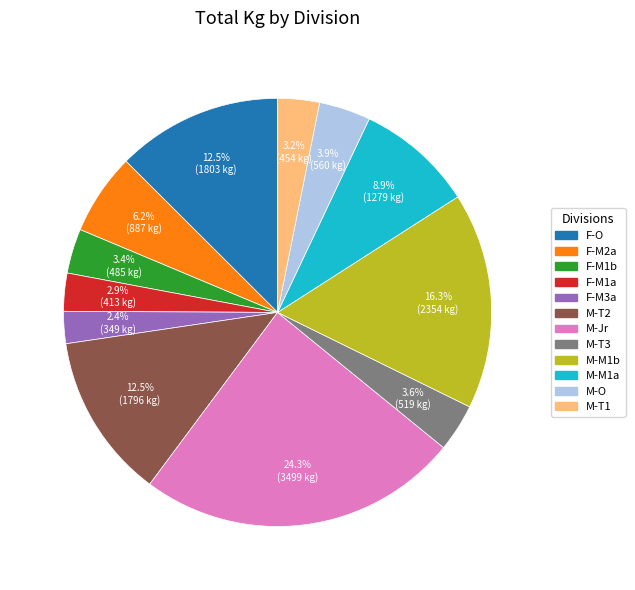

Is there a majority slice in this chart?

No